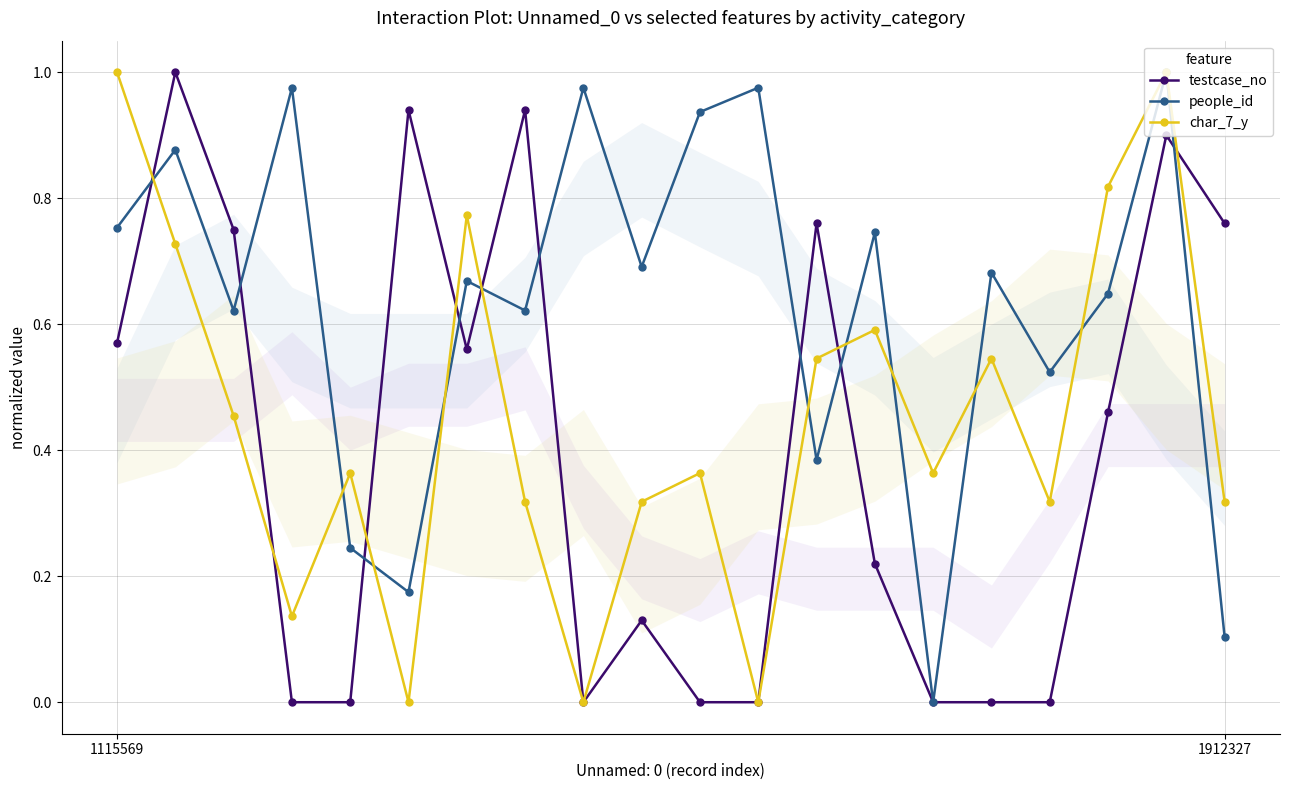

How many lines are shown in the chart?

3